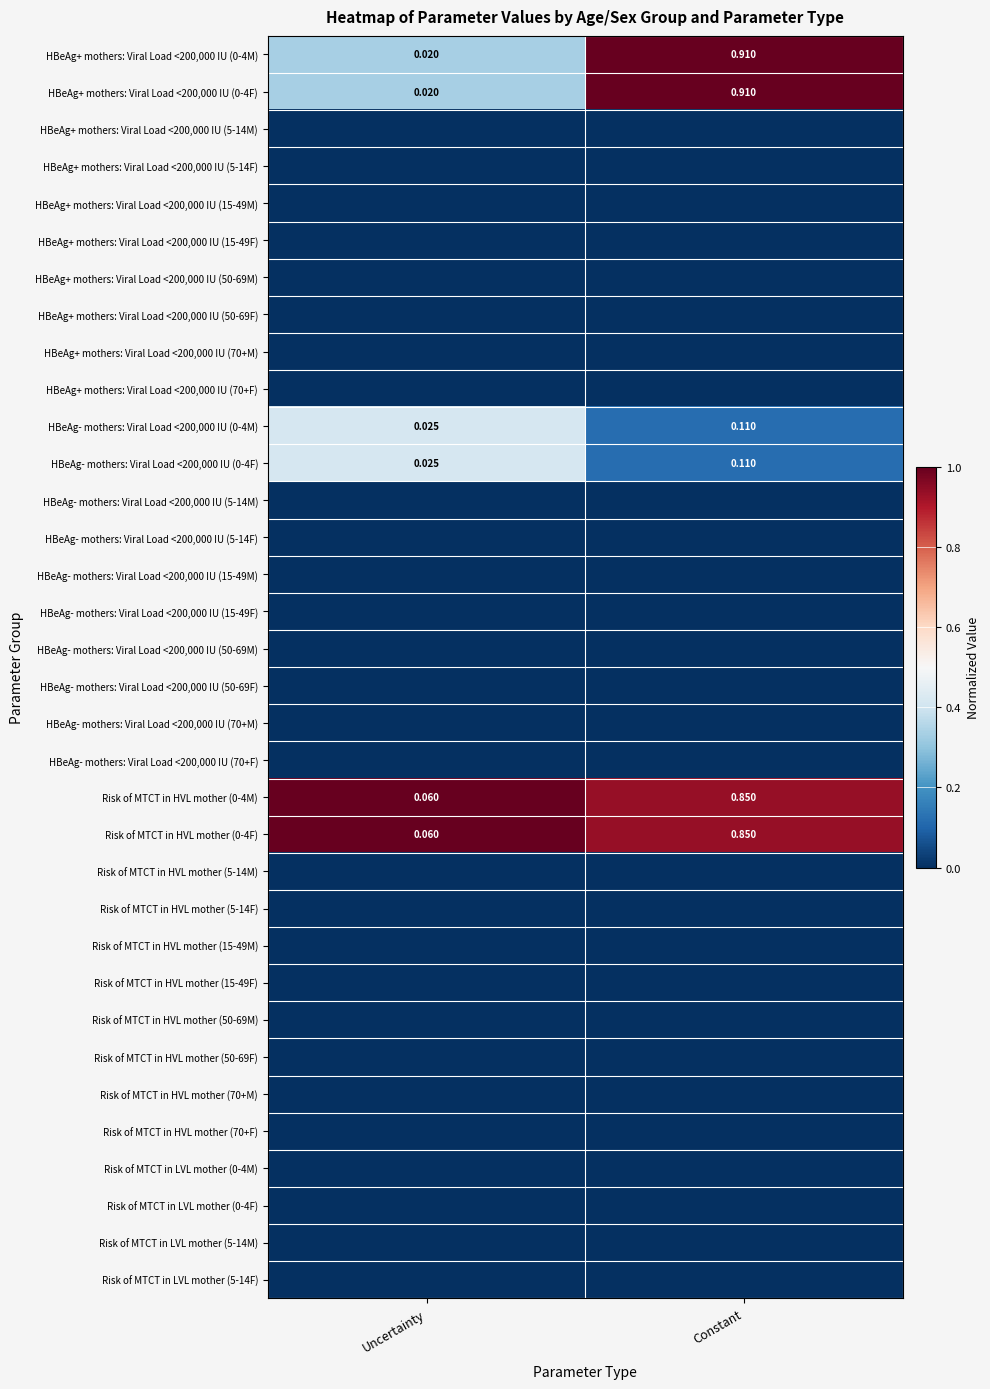

Rank the categories by Risk of MTCT in LVL mother (0-4M) value from lowest to highest.

Uncertainty, Constant